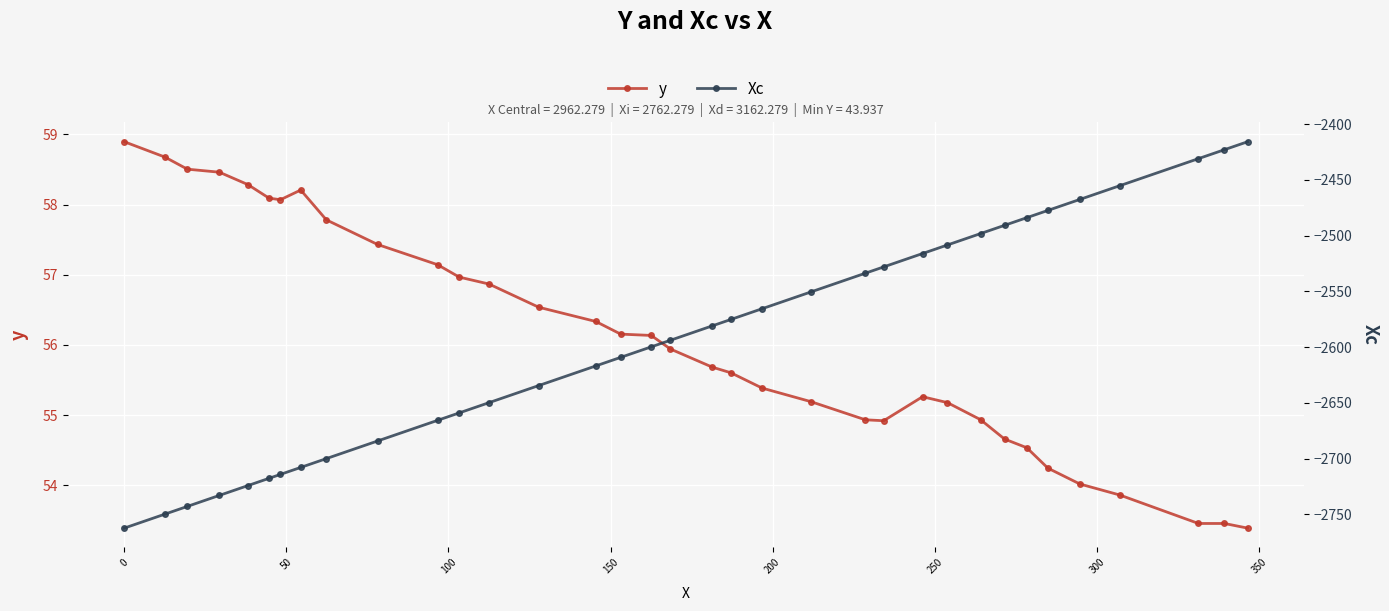

What are all the series names shown in the legend?

y, Xc